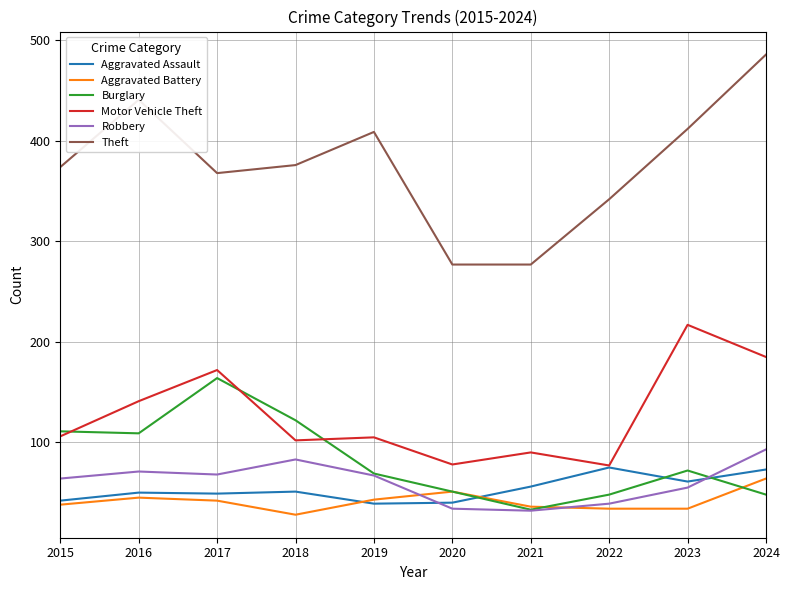

Is the value of Aggravated Assault at 2022 greater than the value of Robbery at 2019?

Yes